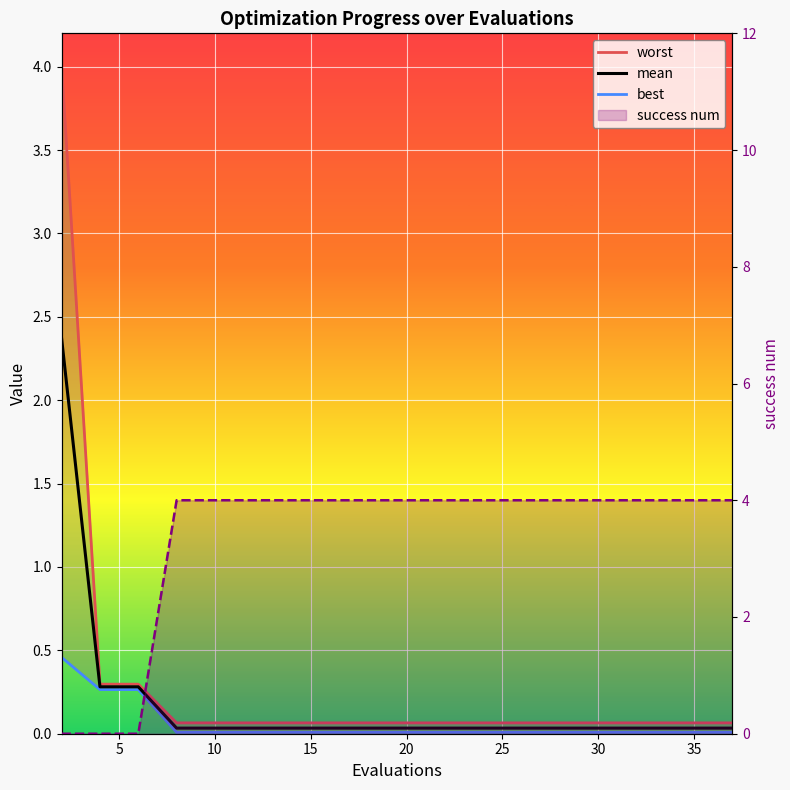

List the series in order of their peak value, lowest first.

best, mean, worst, success num